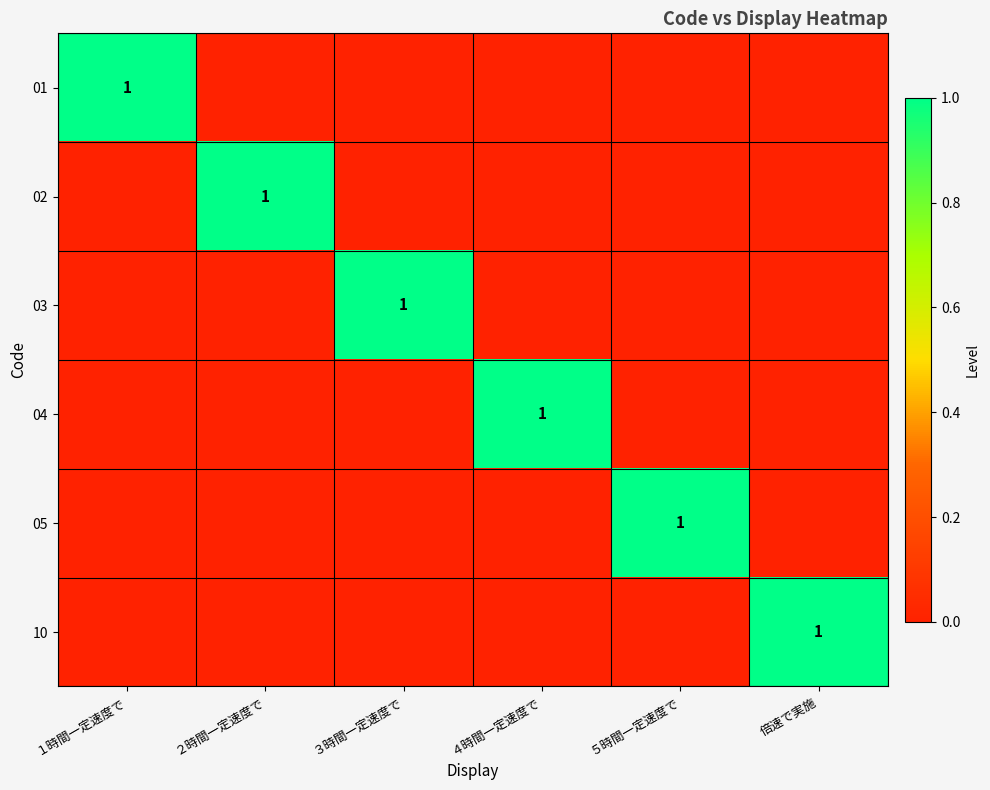

The value of 04 at ４時間一定速度で is 1. True or false?

True